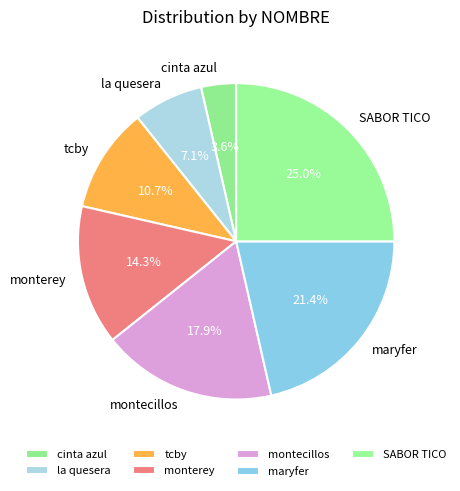

To the nearest percent, what is the difference between the largest and smallest slice percentages?

21%